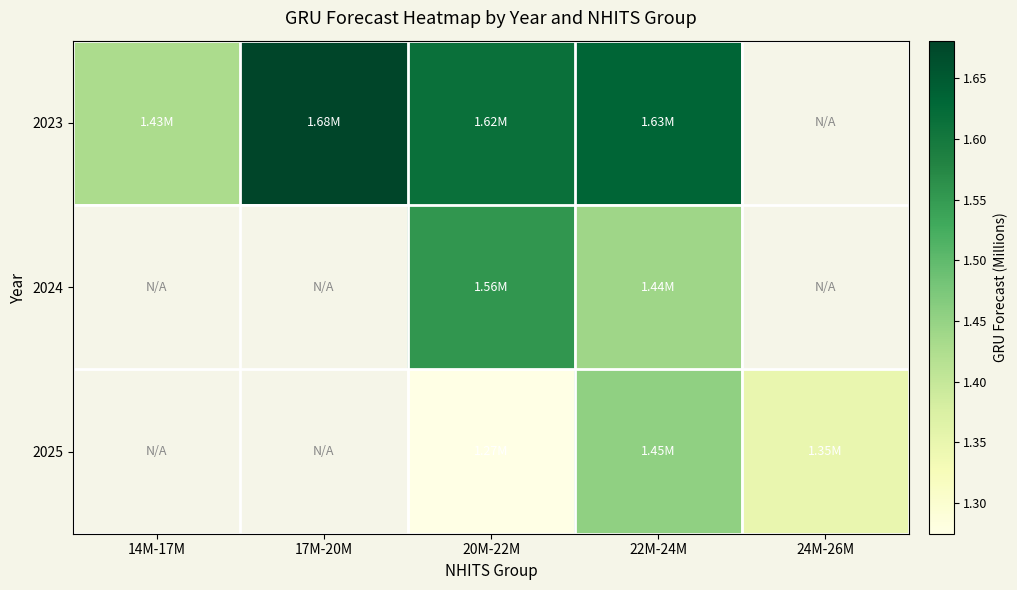

Which category has the highest value across all series?

17M-20M